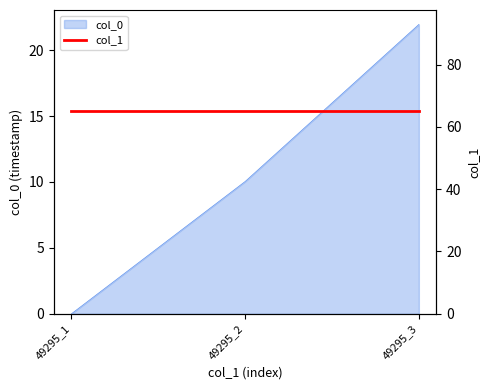

At which category does the chart reach its peak across all series?

49295_3